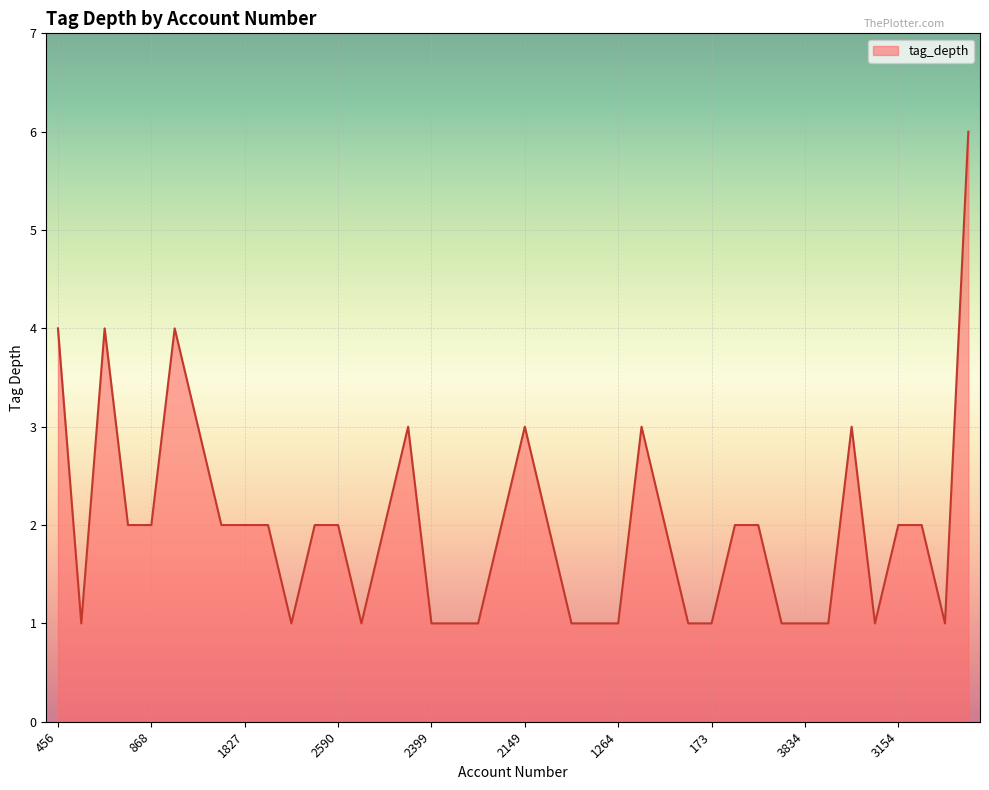

What is the maximum value shown in the chart?

6